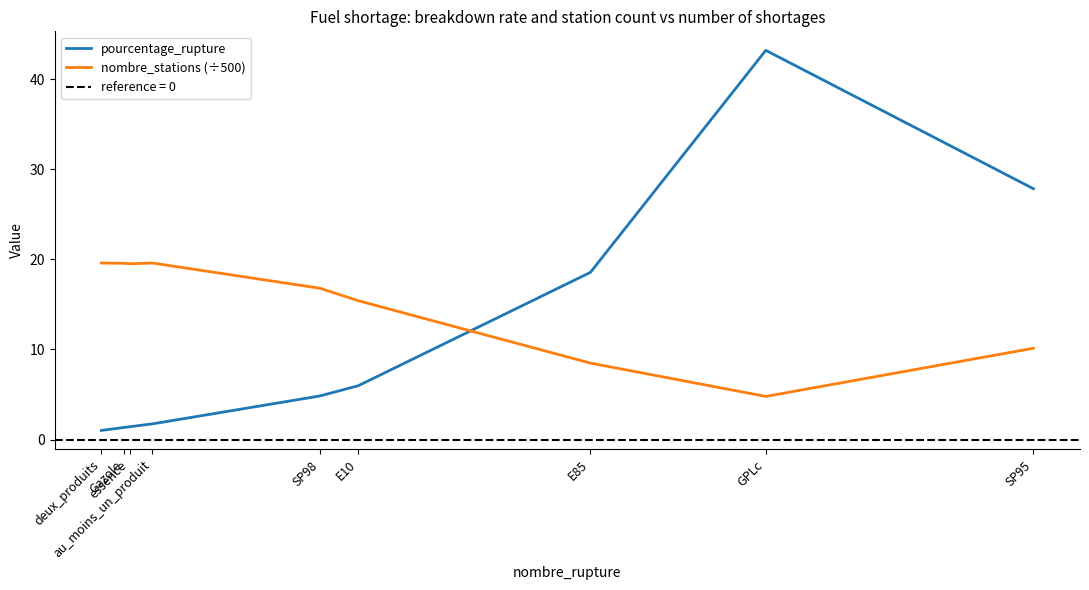

How many data points in nombre_stations (÷500) are above 16?

5